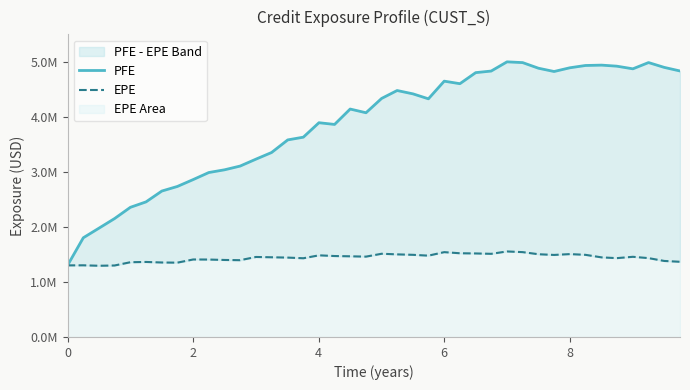

True or false: PFE and EPE intersect in this chart.

False